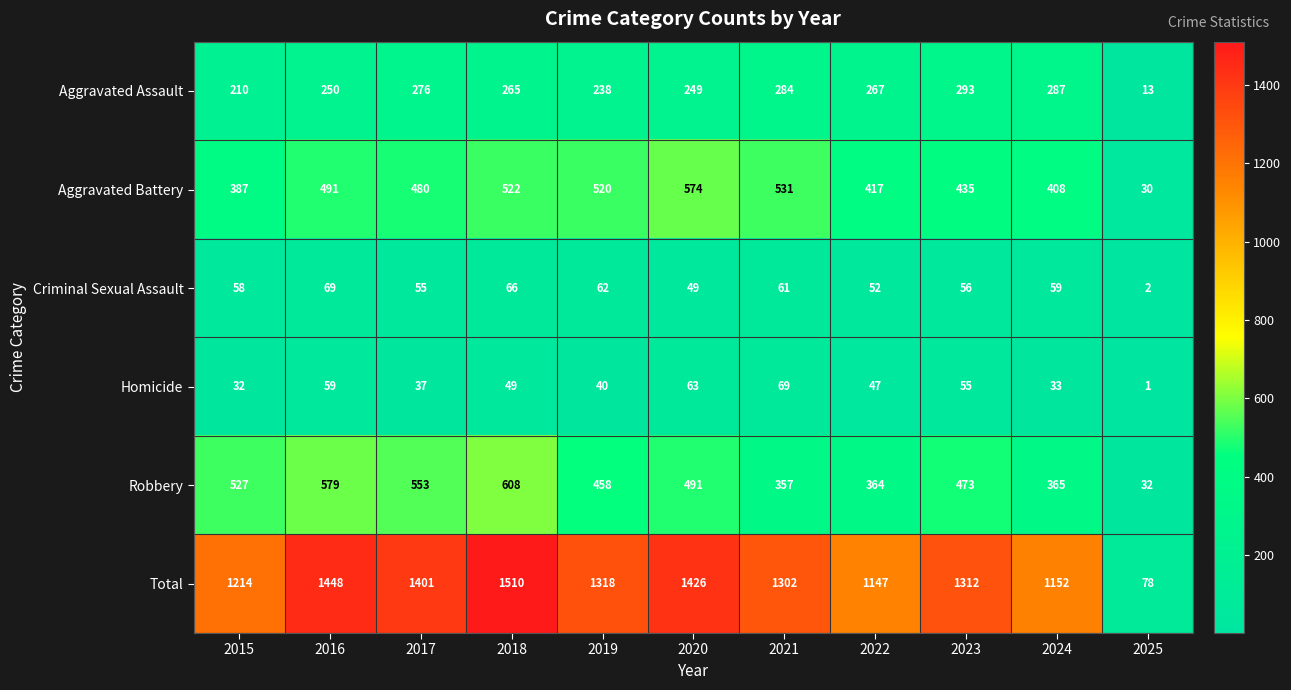

Rank the categories by Robbery value from lowest to highest.

2025, 2021, 2022, 2024, 2019, 2023, 2020, 2015, 2017, 2016, 2018